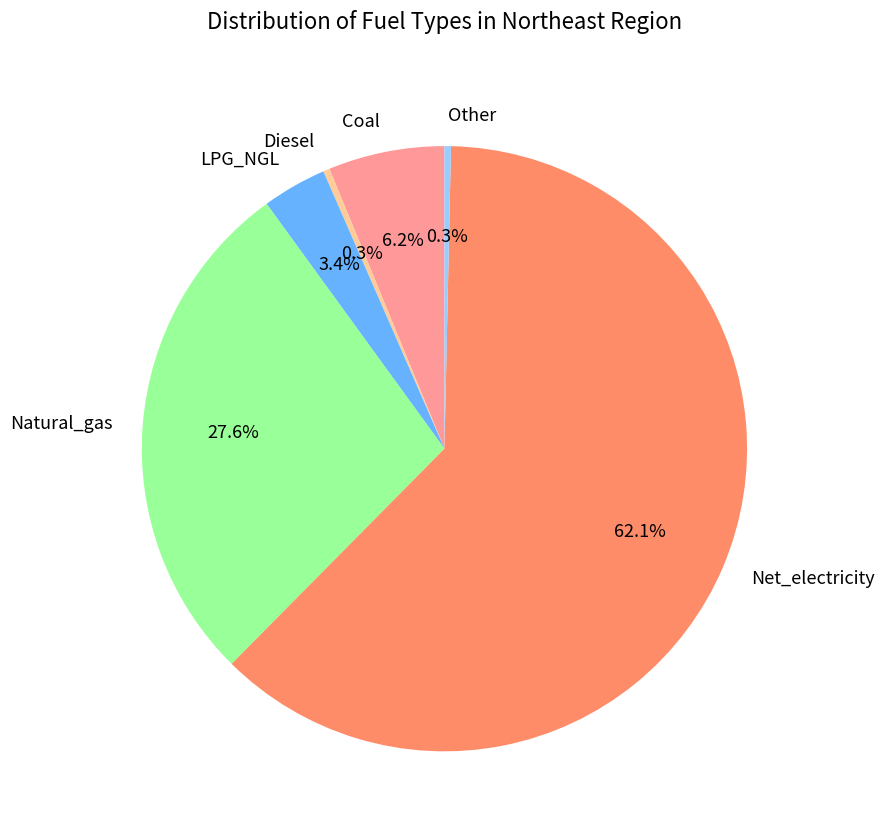

Does Natural_gas represent more than half of the total?

No